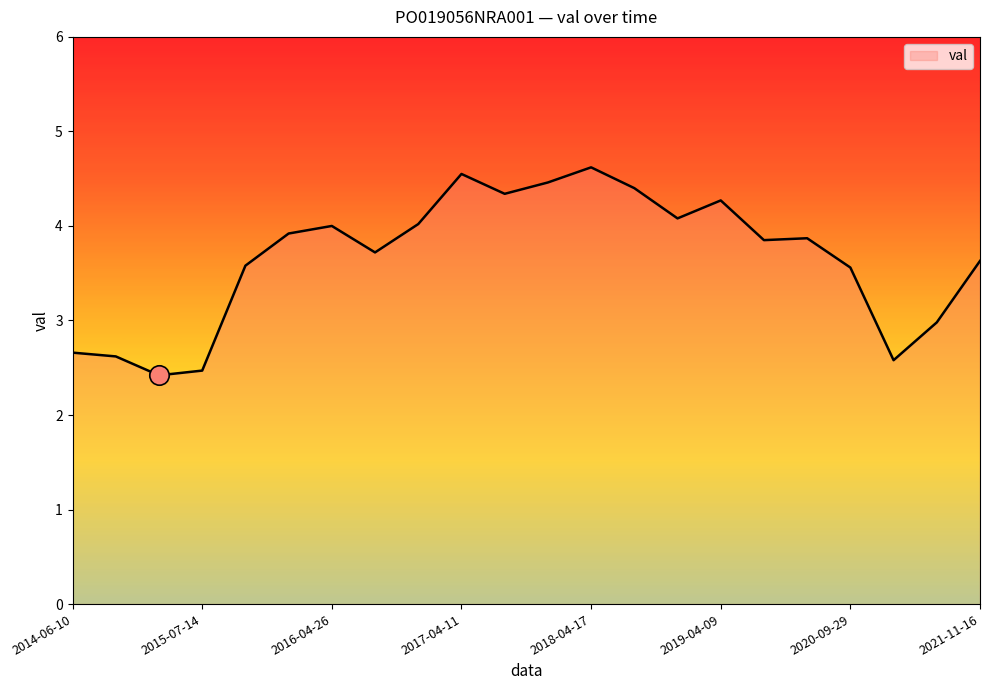

What is the difference between the maximum and minimum values?

2.2